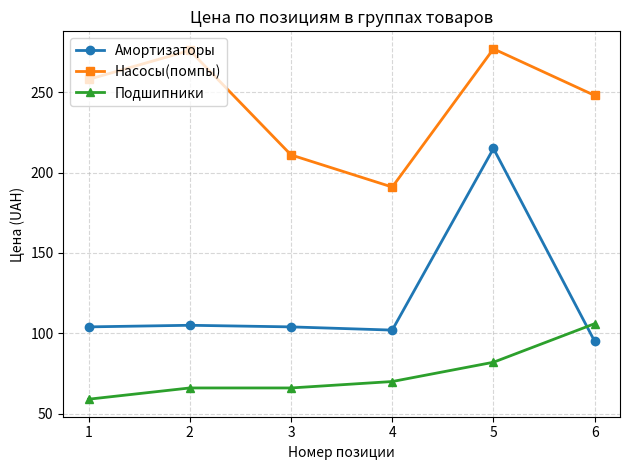

Is it true that Амортизаторы equals 134 at 4?

False